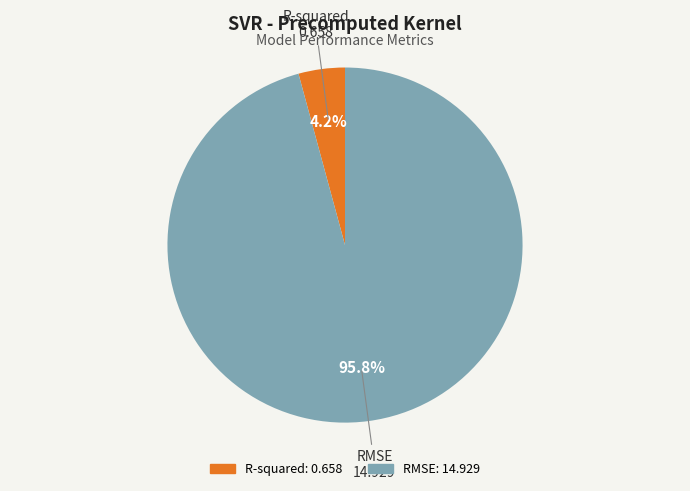

Which category has the smallest portion of the pie?

R-squared